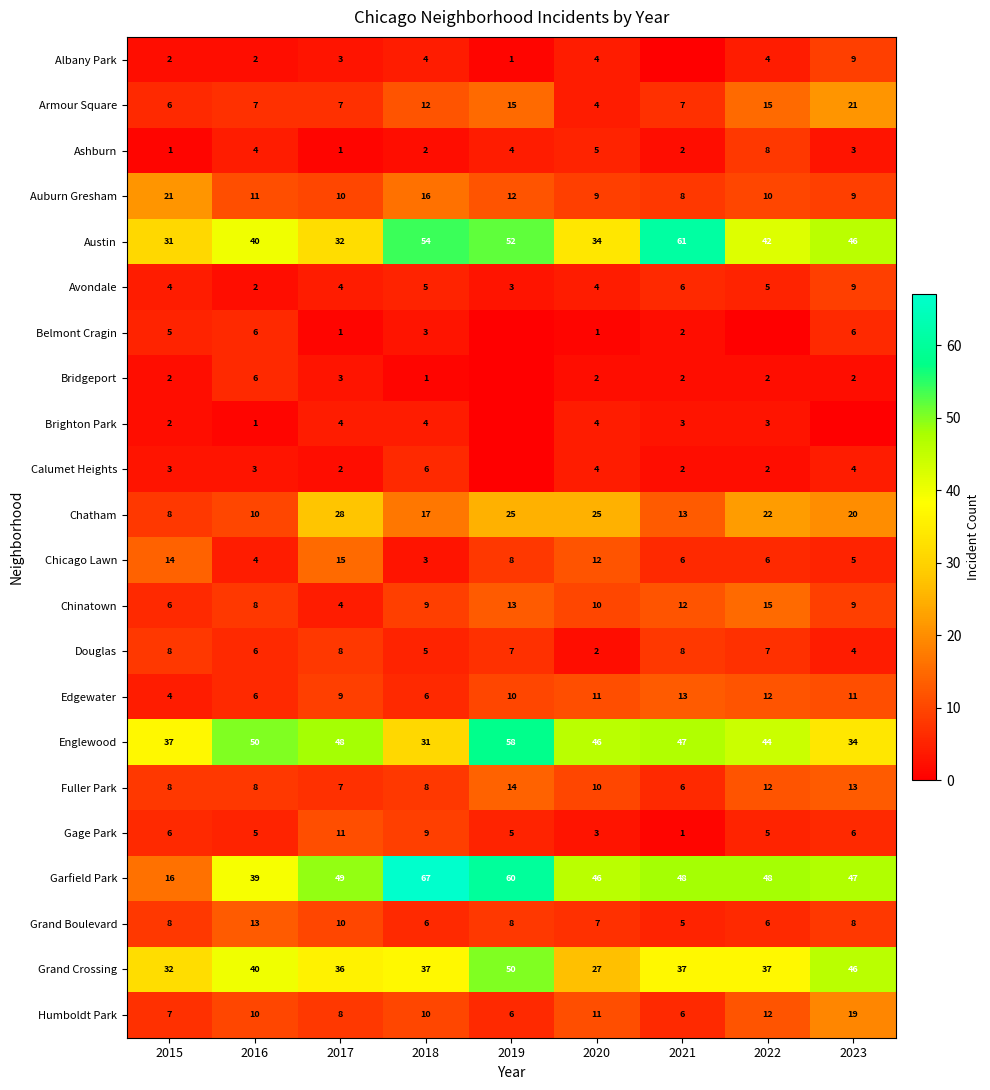

At which category is the sum across all series the highest?

2019